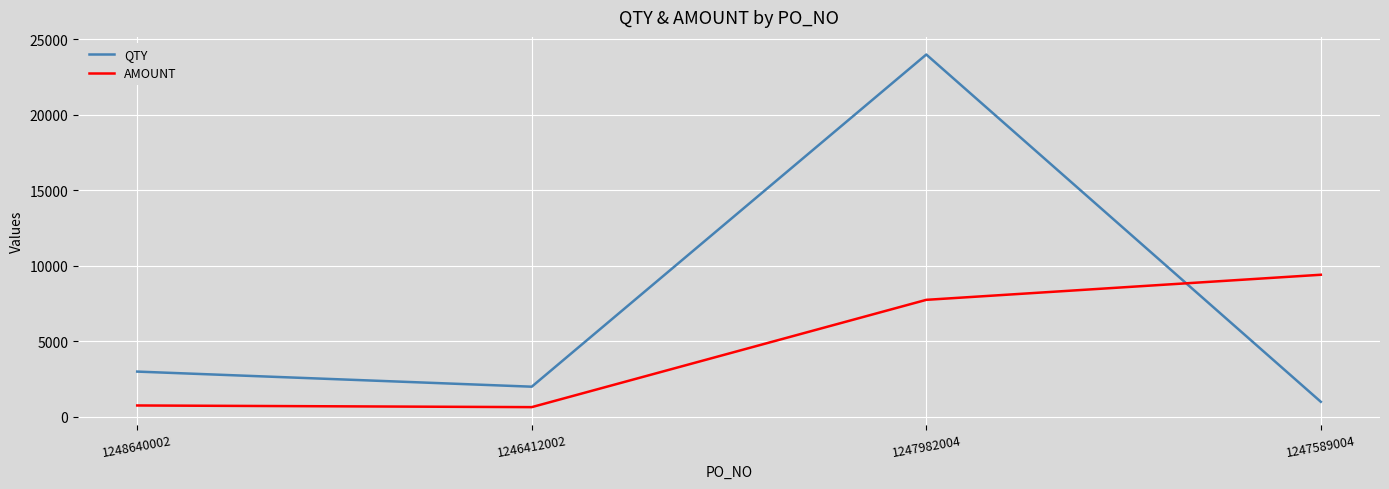

Is it true that AMOUNT equals 9414 at 1247589004?

True